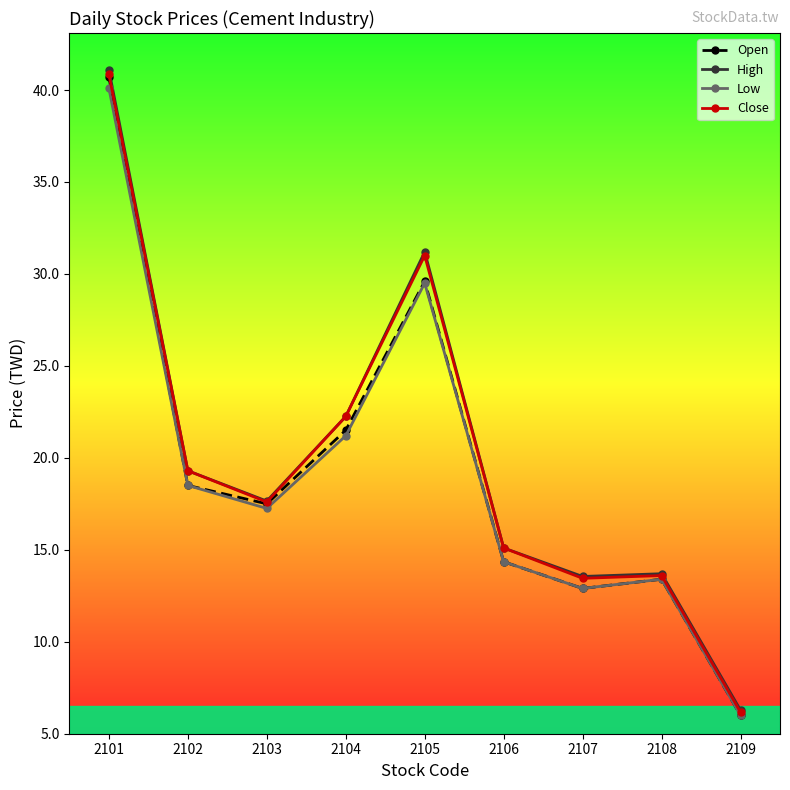

What is the difference between the highest and lowest values at 2103?

0.4